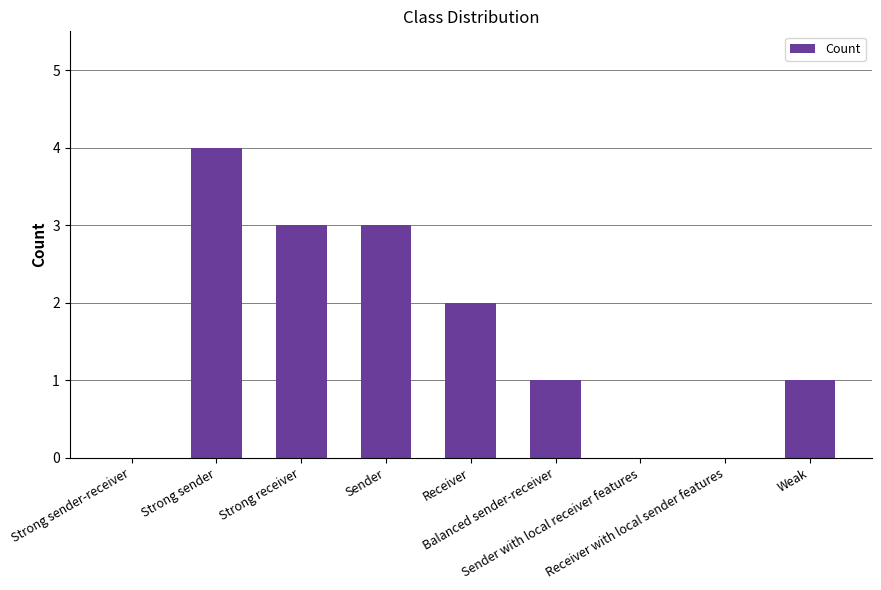

Reading left to right, extract all data points from this chart.

Strong sender-receiver=0	Strong sender=4	Strong receiver=3	Sender=3	Receiver=2	Balanced sender-receiver=1	Sender with local receiver features=0	Receiver with local sender features=0	Weak=1